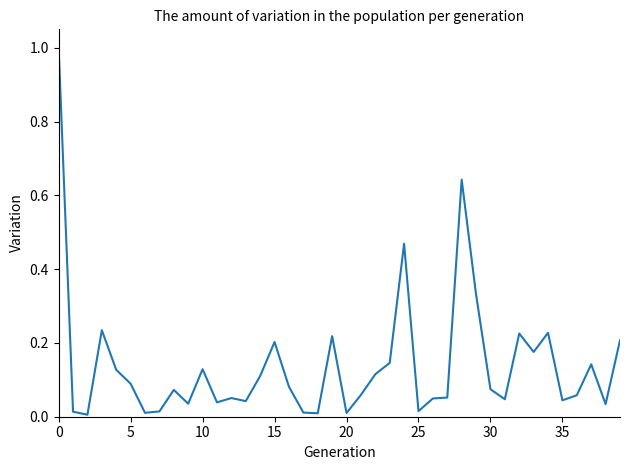

What is the greatest value displayed?

1.0